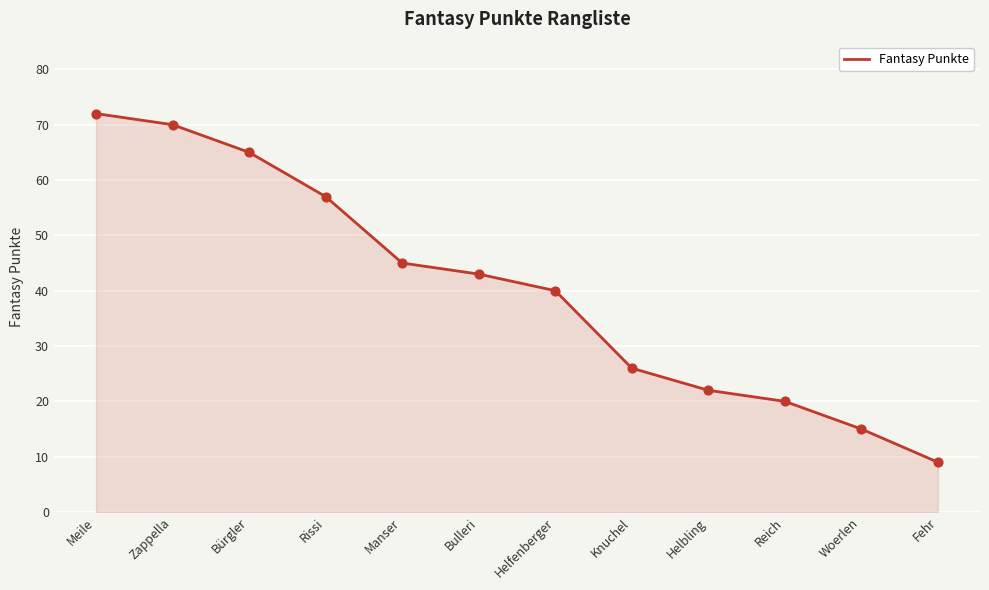

What is the change in value from Zappella to Manser?

-25